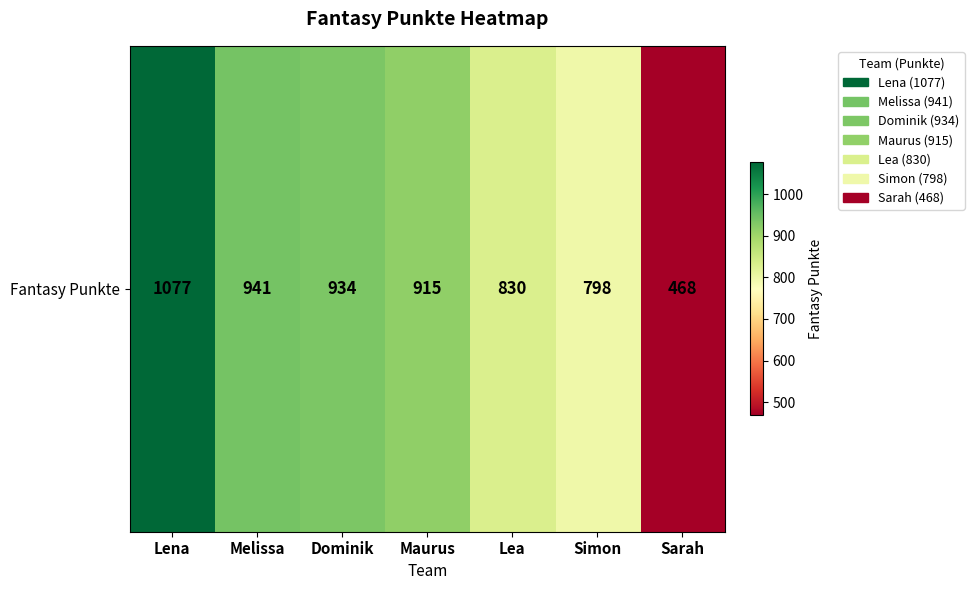

What is the change in value from Melissa to Dominik?

-7